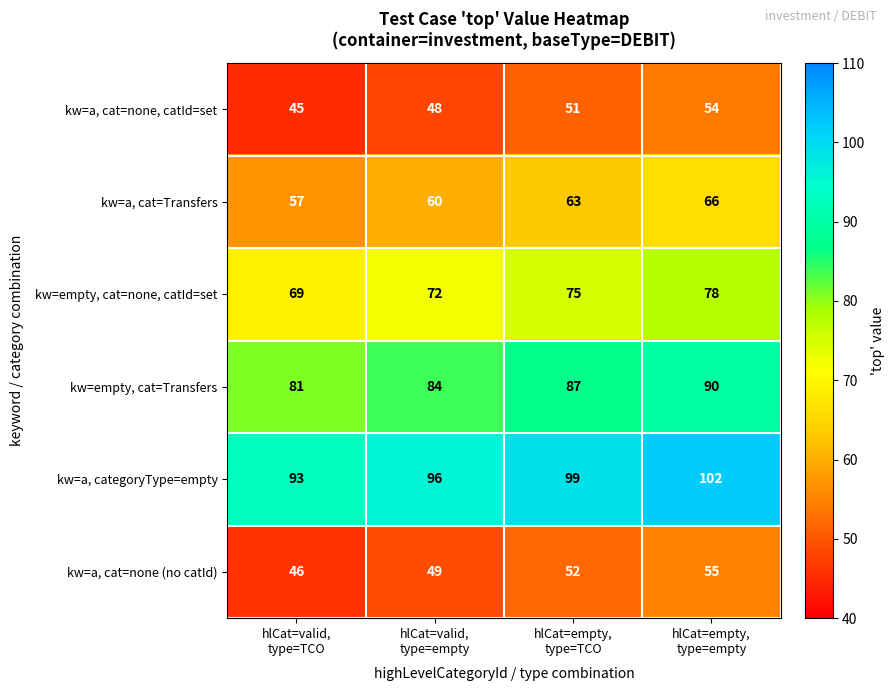

What is the sum of all kw=empty, cat=none, catId=set values?

294